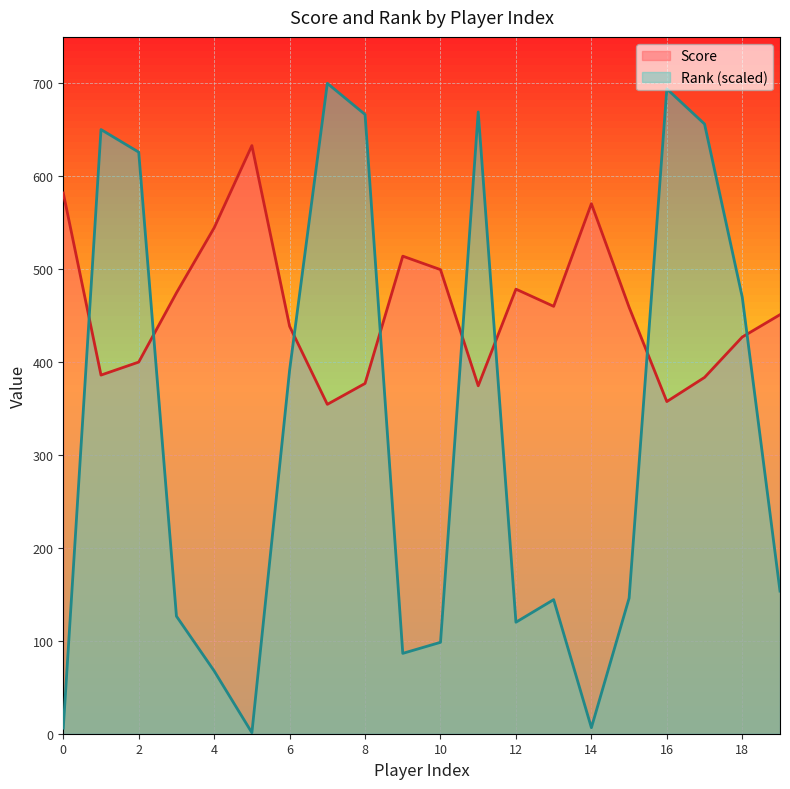

Read the Score value at 9.

514.0